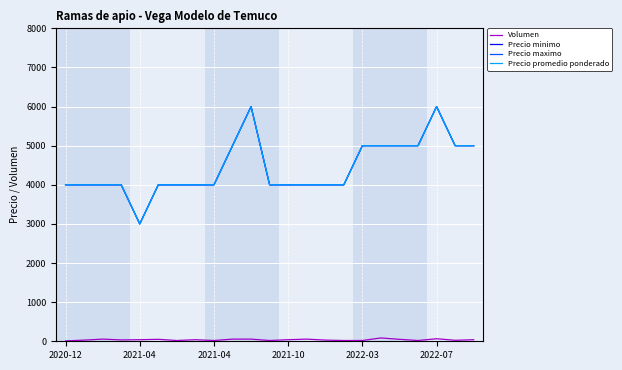

What is the difference between the maximum and minimum values in the Precio promedio ponderado series?

3000